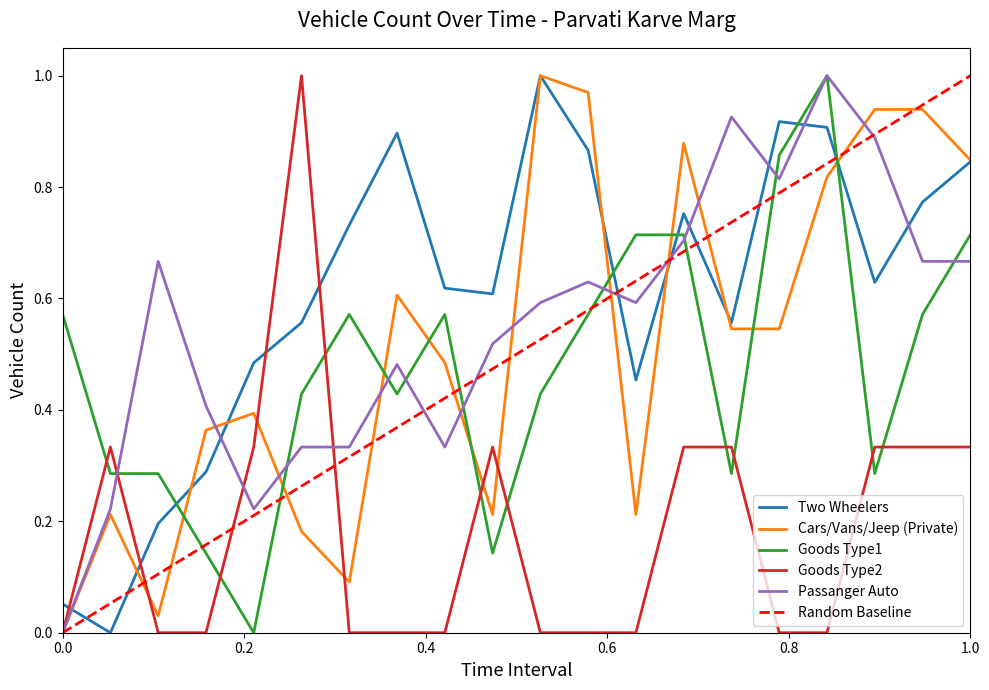

How many distinct data groups are displayed?

5